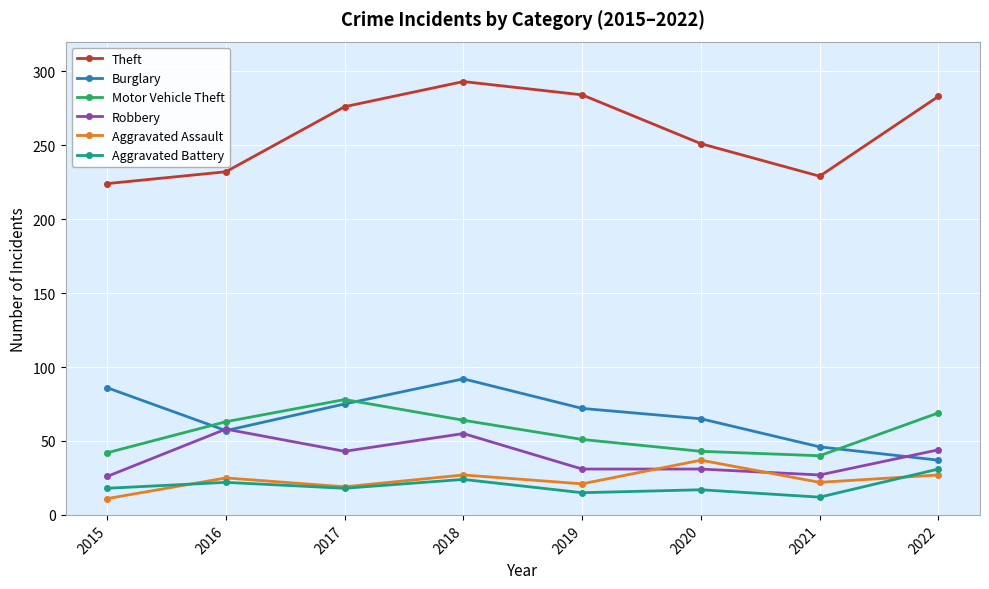

Is the value of Motor Vehicle Theft at 2018 greater than the value of Theft at 2016?

No